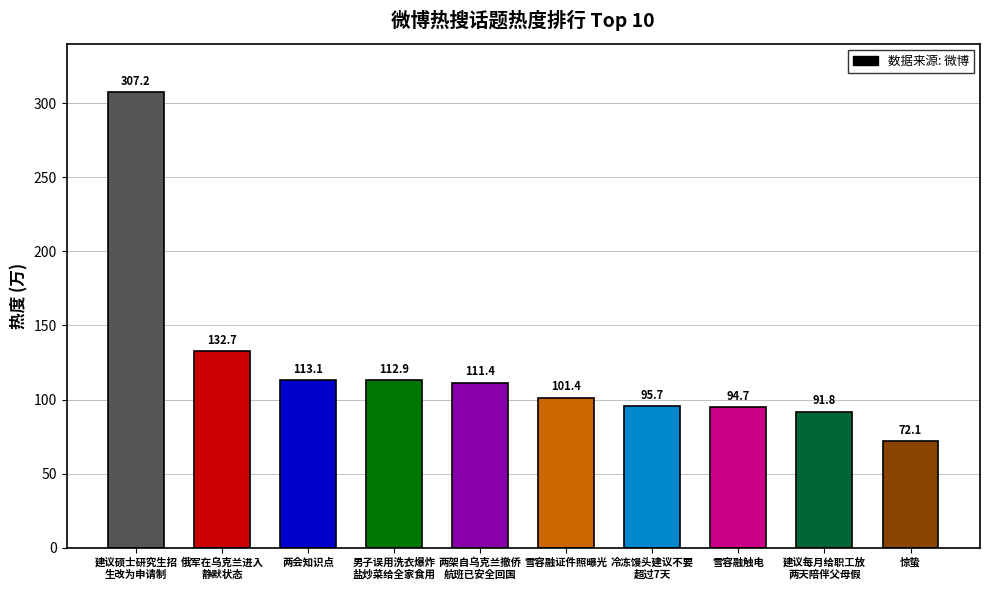

Reading left to right, list all the values displayed in this chart.

建议硕士研究生招
生改为申请制=307.2	俄军在乌克兰进入
静默状态=132.7	两会知识点=113.1	男子误用洗衣爆炸
盐炒菜给全家食用=112.9	两架自乌克兰撤侨
航班已安全回国=111.4	雪容融证件照曝光=101.4	冷冻馒头建议不要
超过7天=95.7	雪容融触电=94.7	建议每月给职工放
两天陪伴父母假=91.8	惊蛰=72.1